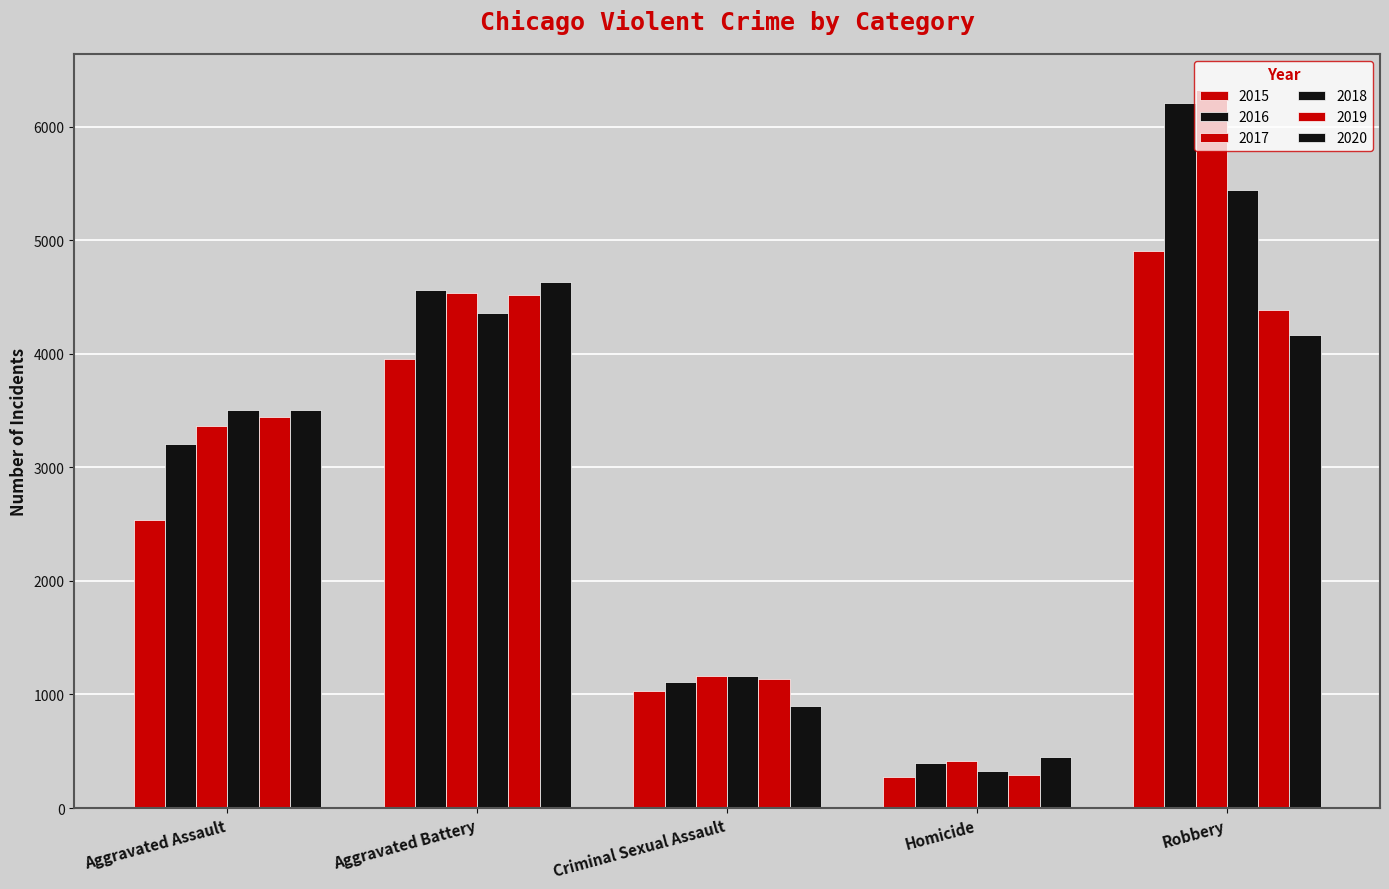

What is the difference between the second highest and second lowest values in the 2019 series?

3255